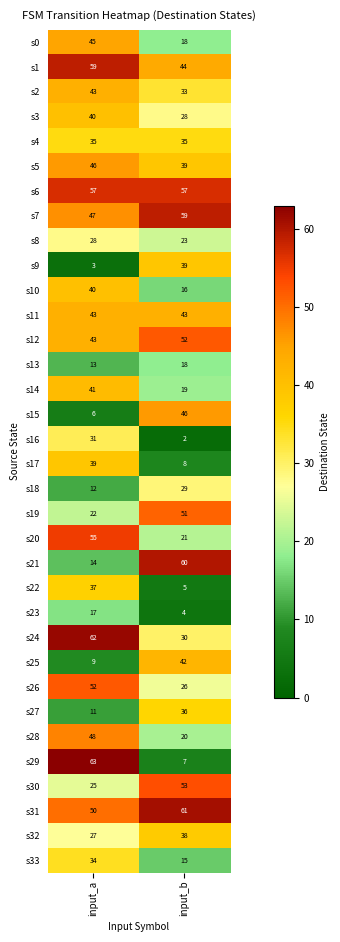

What is the maximum value shown in the chart?

63